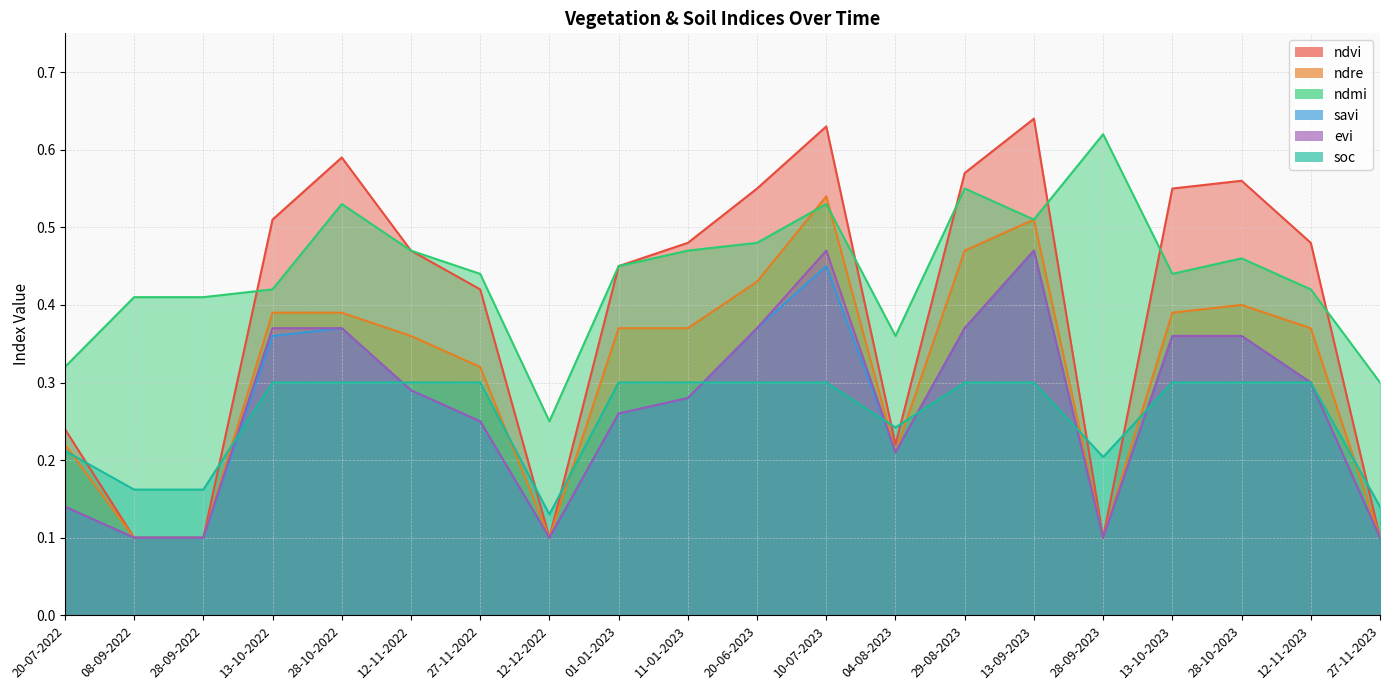

Is the value of ndmi at 04-08-2023 greater than the value of soc at 20-07-2022?

Yes